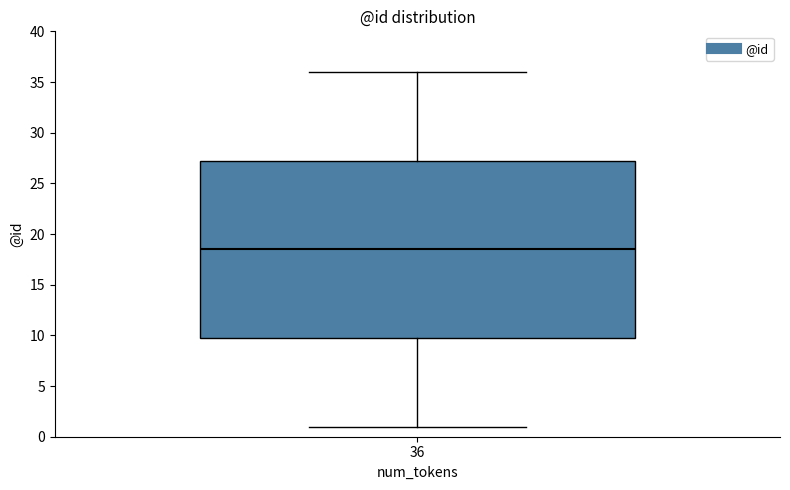

Transcribe this box plot: give where the median line is, the range the box spans, and where the two whiskers end, as read against the y-axis. The values are not printed on the chart, so give them approximately, as read against the axis.

median 18.5, box 10.0 to 27.5, whiskers 1.0 to 36.0